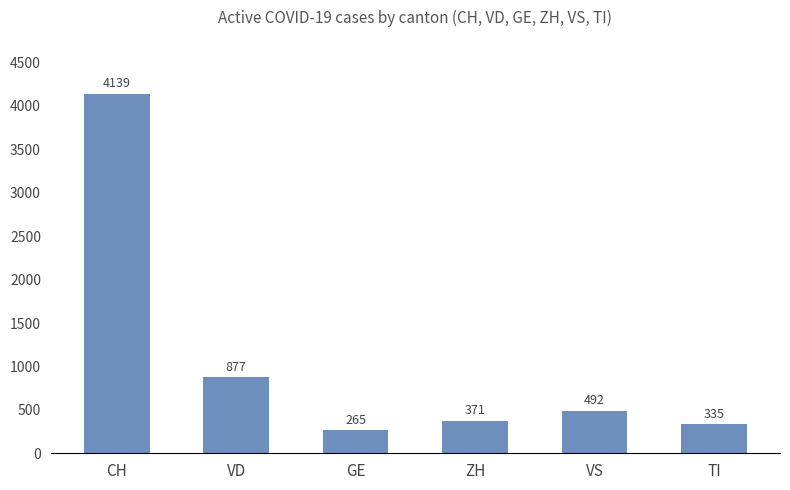

List the labels in order of value, smallest first.

GE, TI, ZH, VS, VD, CH